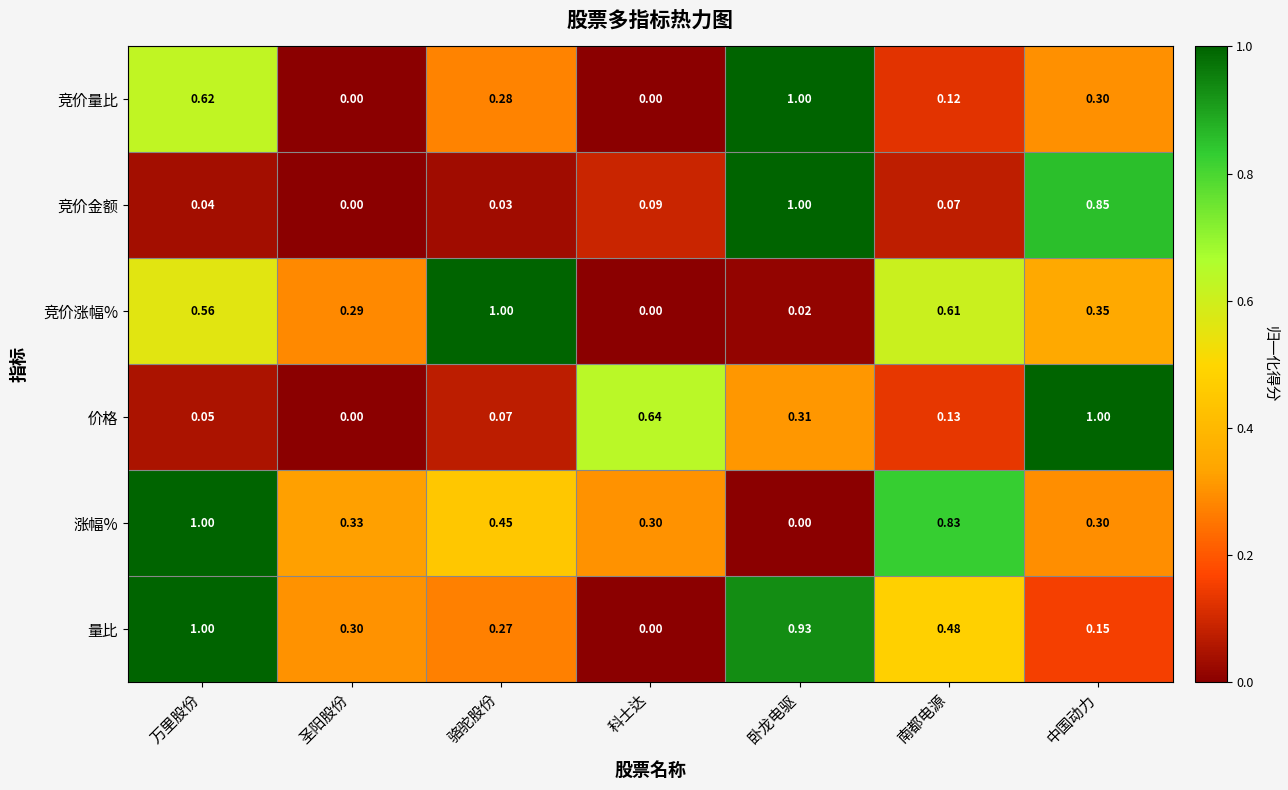

How many categories are shown in the chart?

7